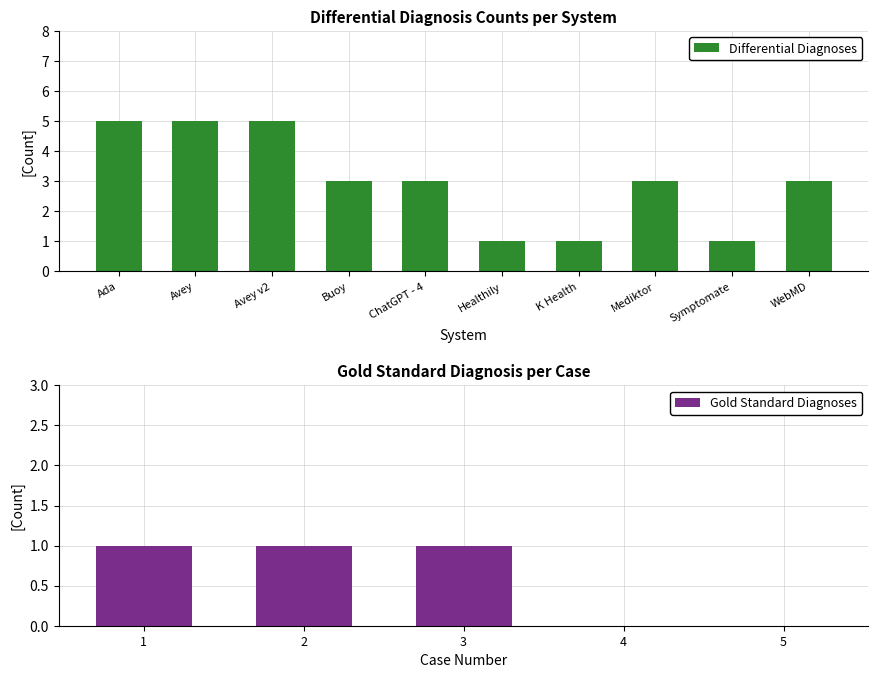

What is the difference between the second highest and second lowest values in the Differential Diagnoses series?

4